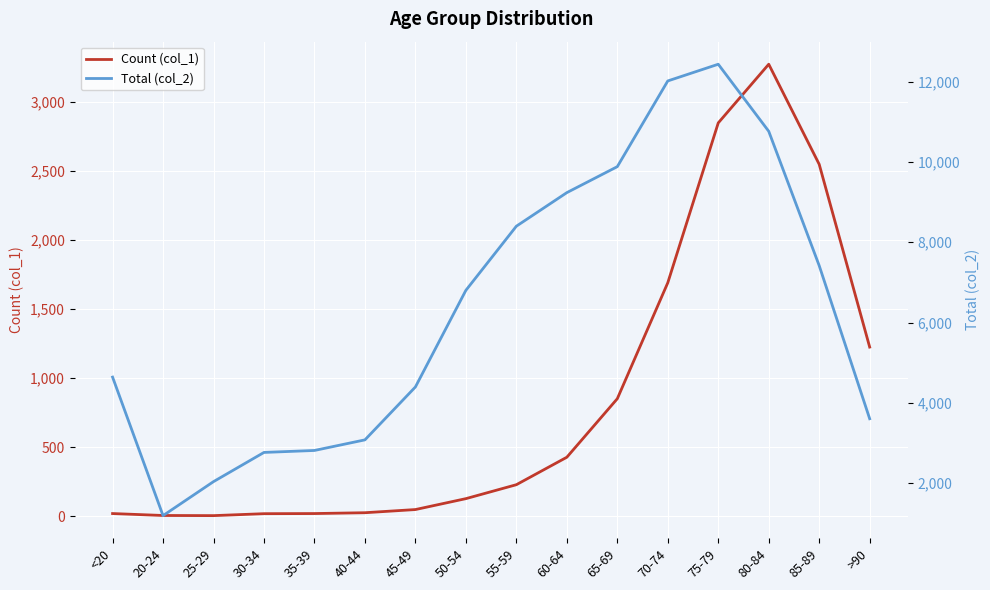

What is the value of the Count (col_1) point at the 5th from the left?

18